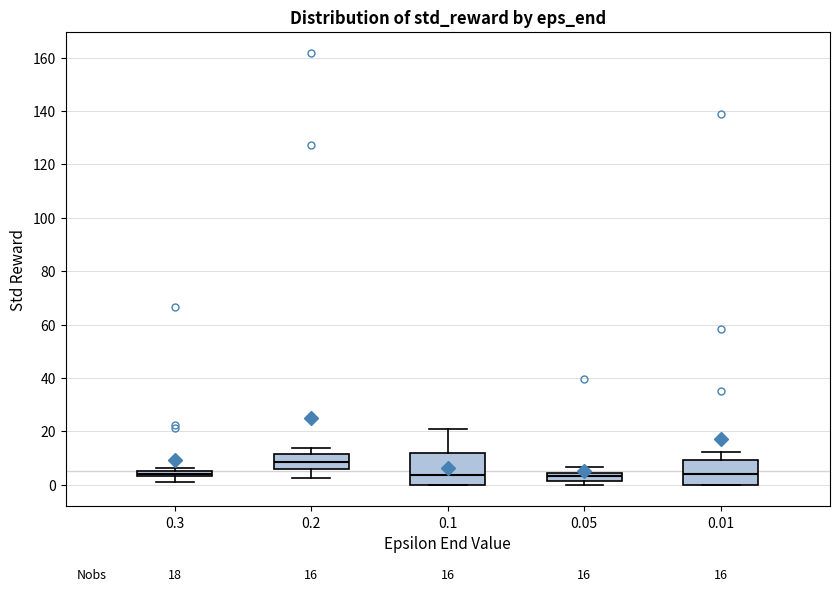

Comparing the boxes themselves (not the whiskers), which one is the tallest?

0.1